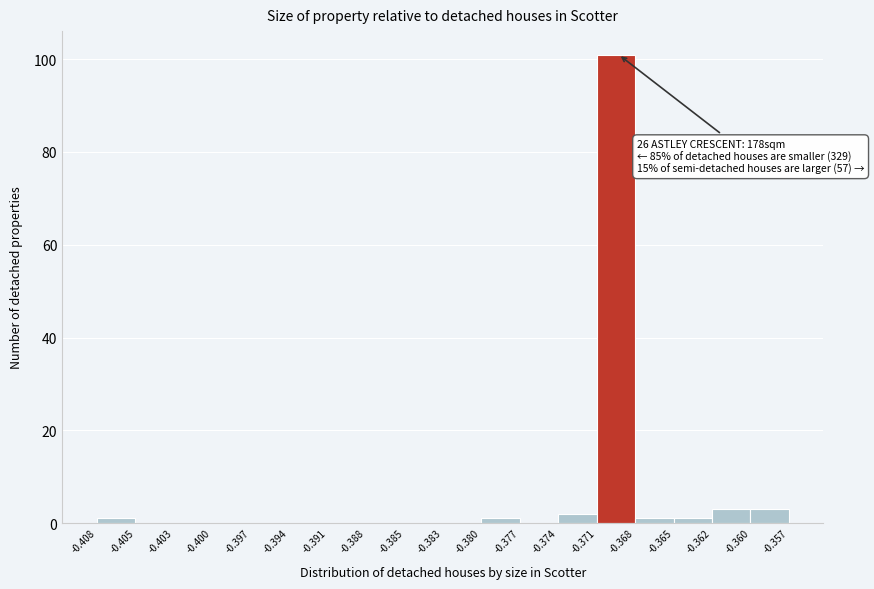

Which range on the x-axis has the tallest bar?

-0.371 to -0.368